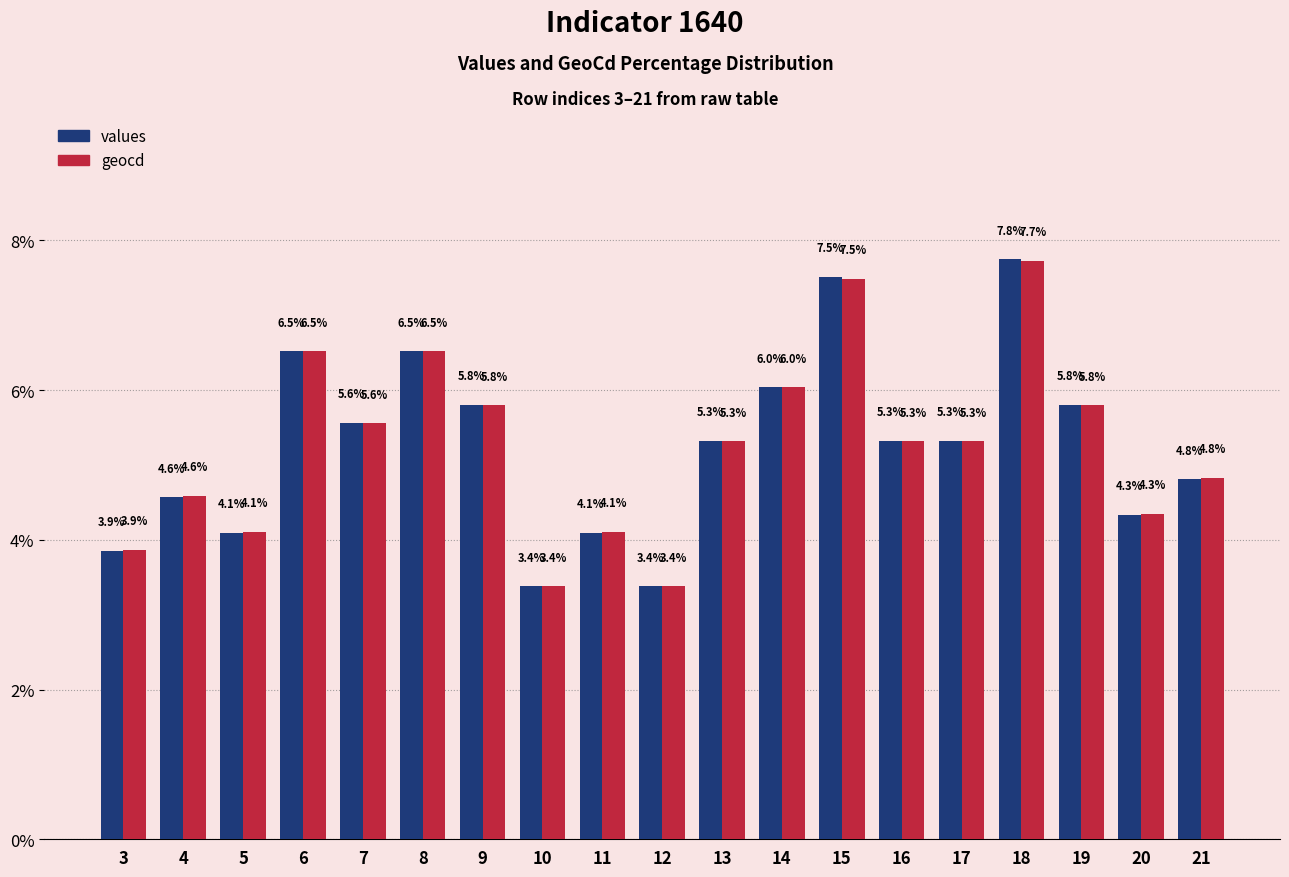

How many distinct data groups are displayed?

2